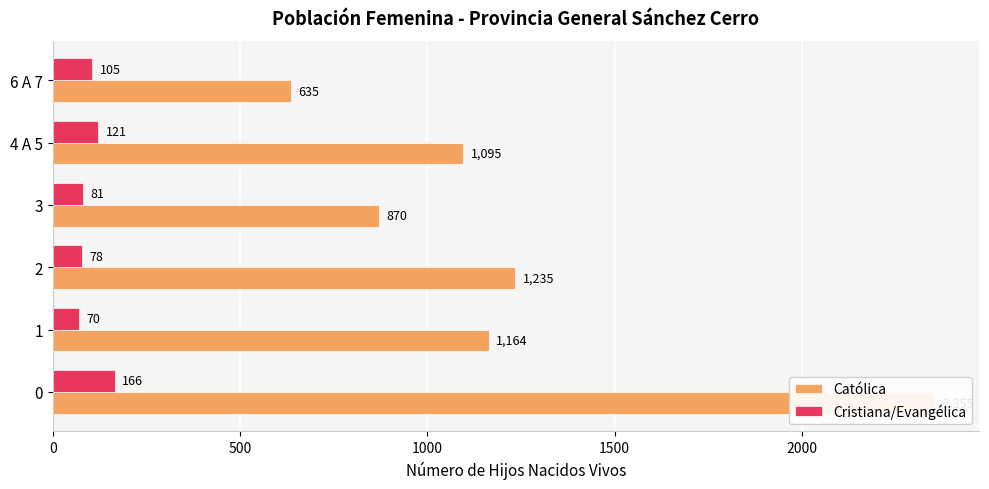

Is the value of Católica at 4 A 5 greater than the value of Cristiana/Evangélica at 1?

Yes